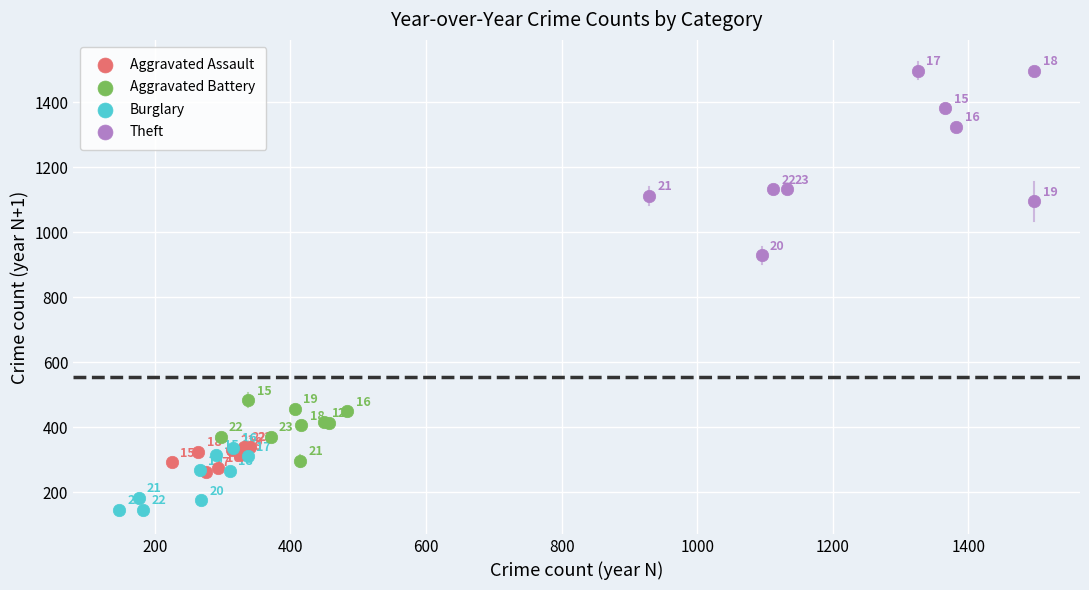

Which series contains the lowest Y value?

Burglary